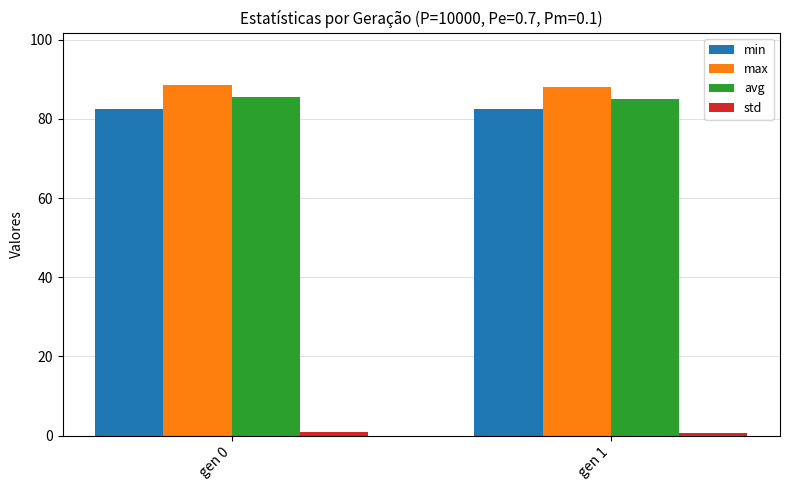

True or false: avg has a value of 85.5 at gen 0.

True